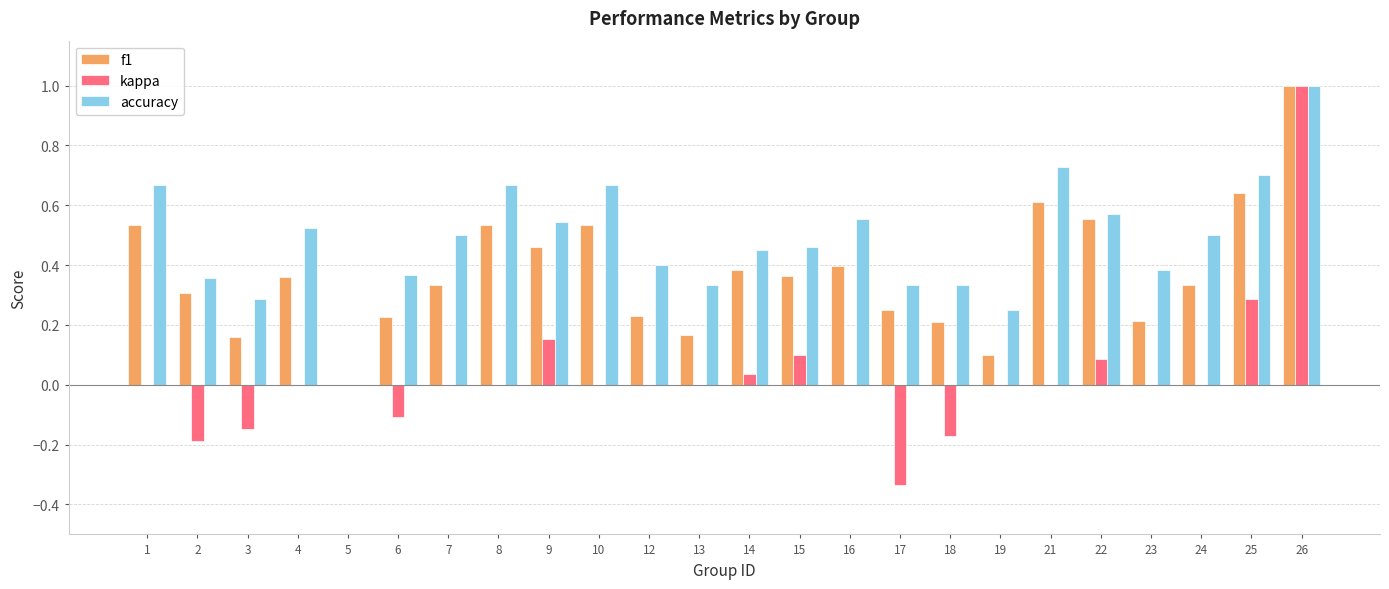

The f1 series shows 0.2 at 13. True or false?

True